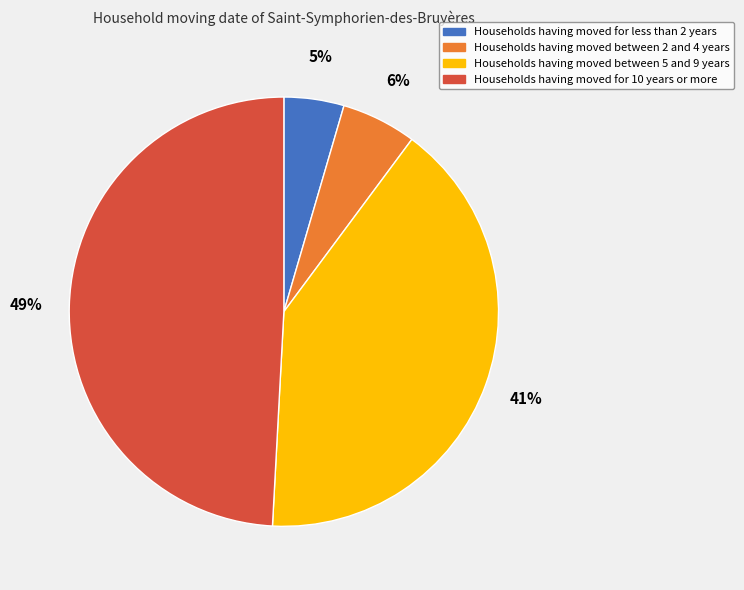

Does any single category account for the majority?

No